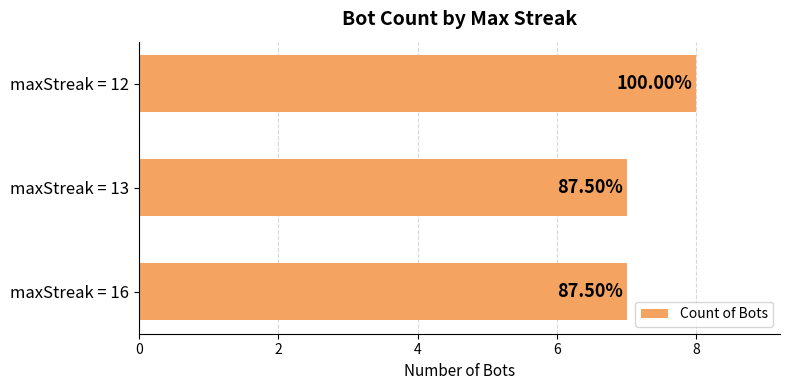

Are the bars horizontal?

Yes